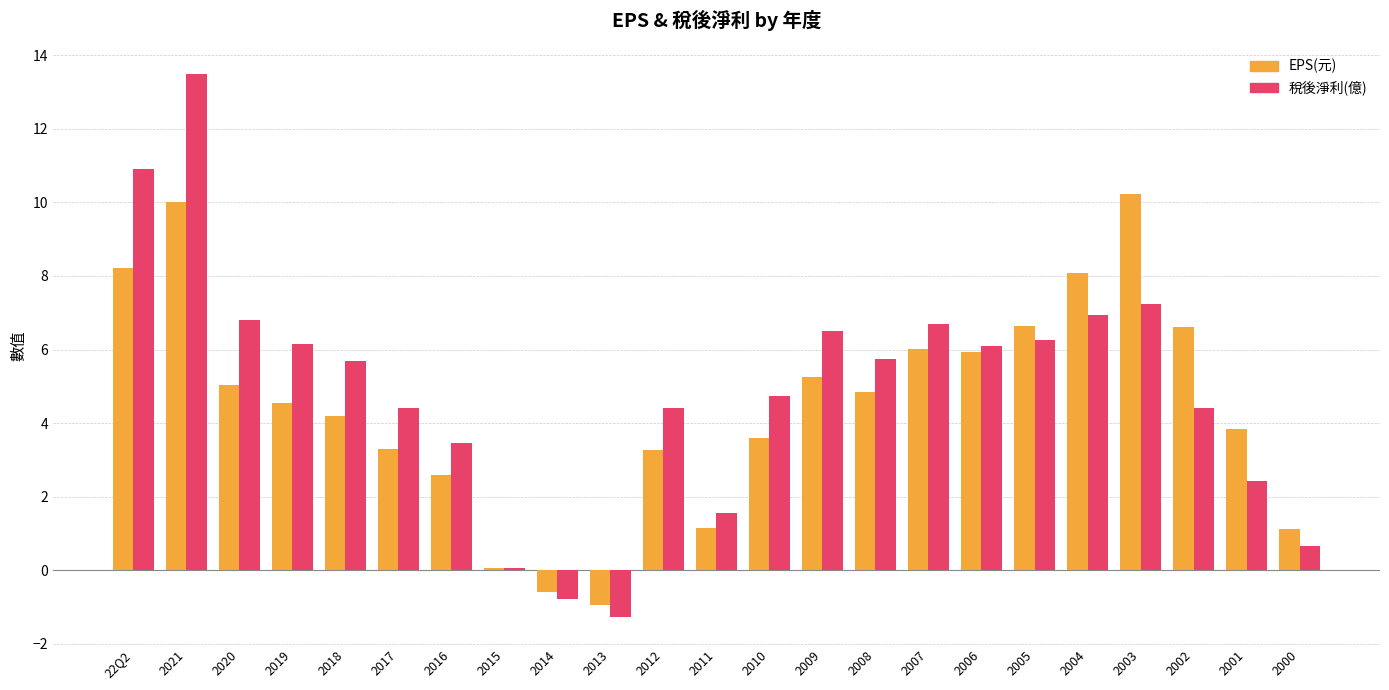

What is the sum of the EPS(元) values at 2004 and 2014?

7.5